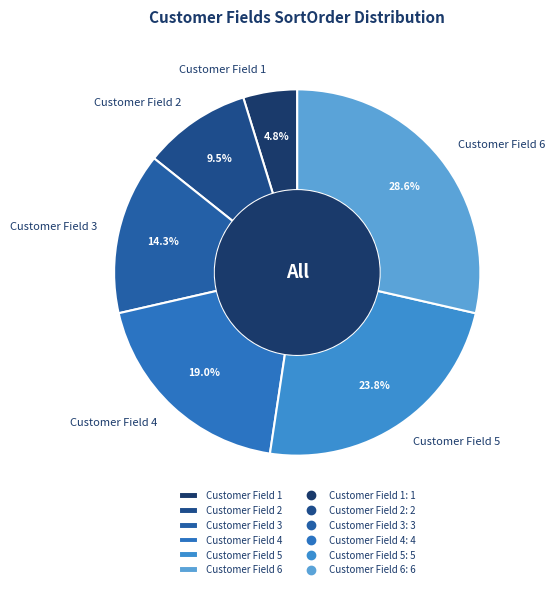

How many segments does this pie chart have?

6